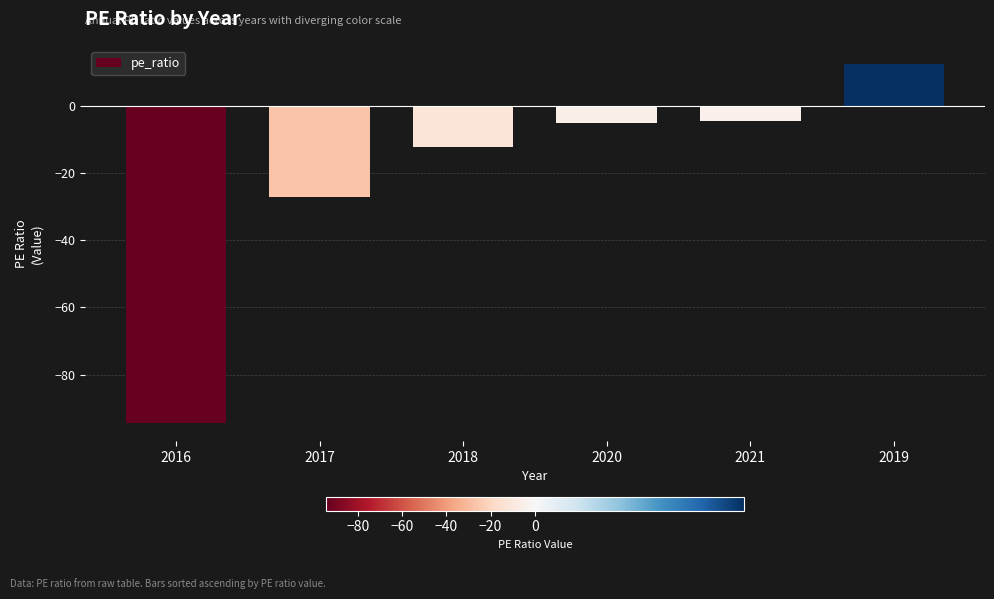

How many bars are there in total?

6